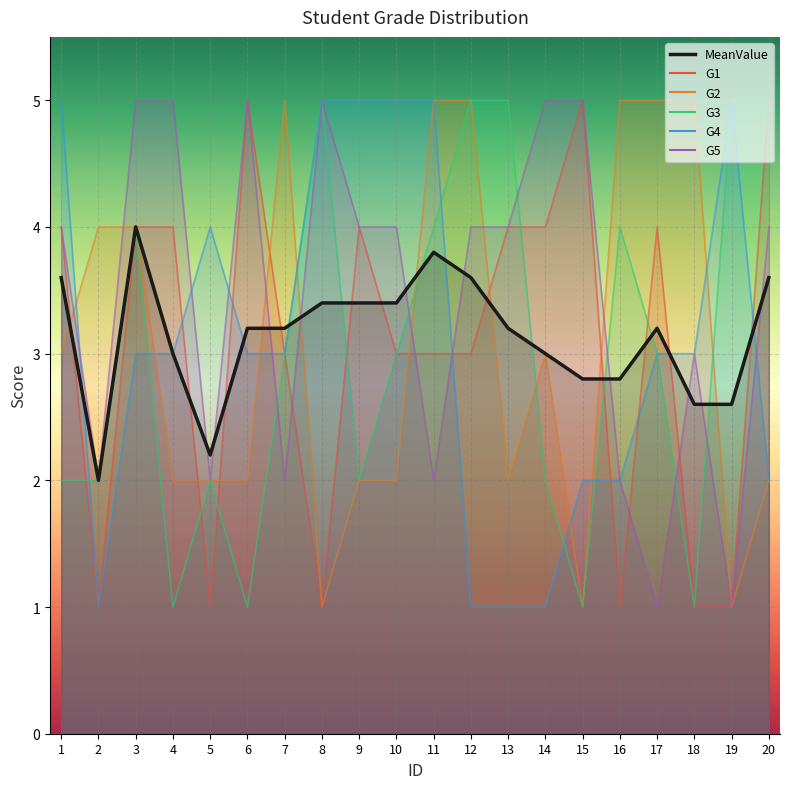

What is the difference between the maximum and minimum values in the G1 series?

4.0